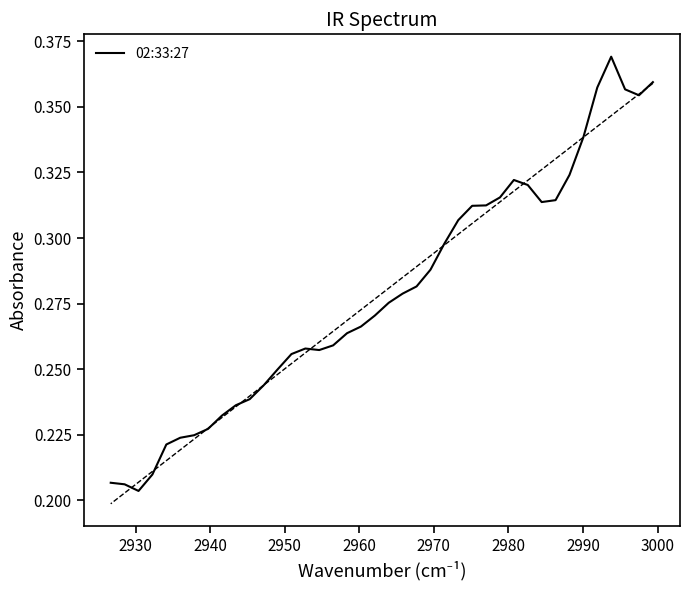

How many interior local peaks (higher than both neighbors) does the data have?

3